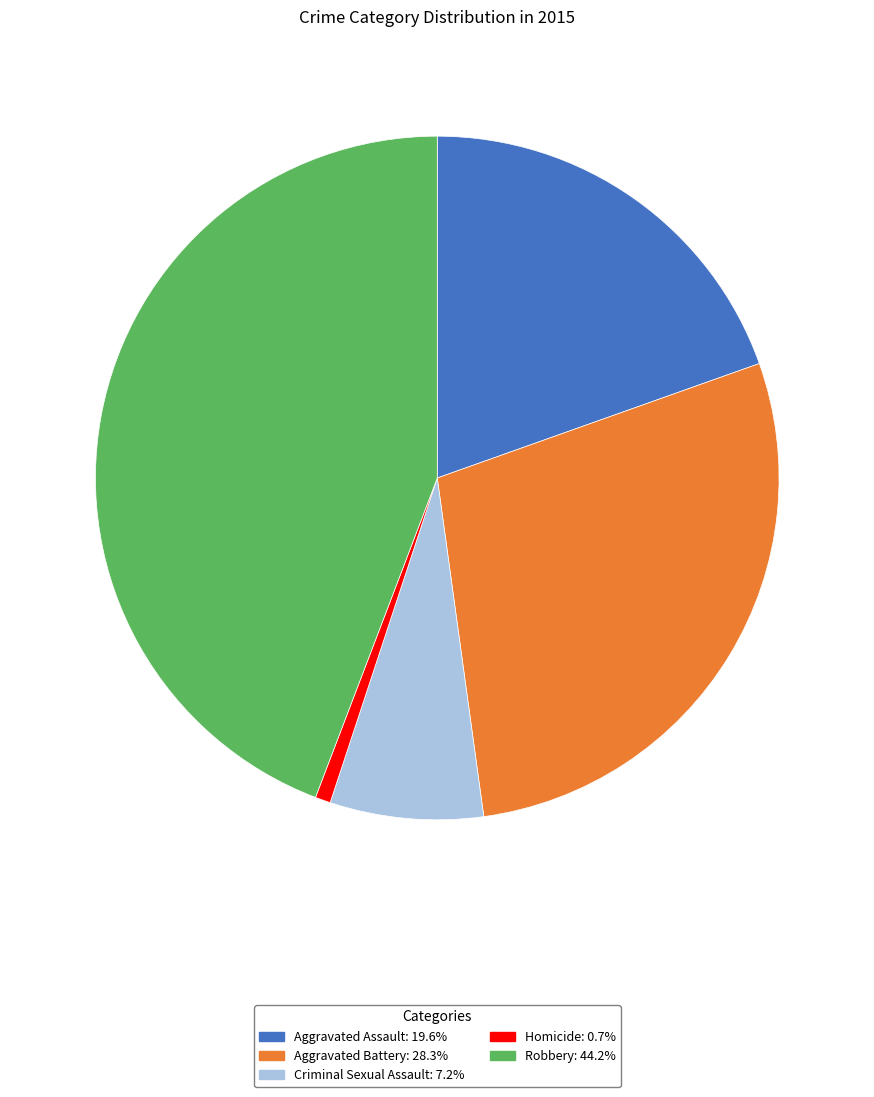

The Robbery slice represents 37% of the pie. True or false?

False